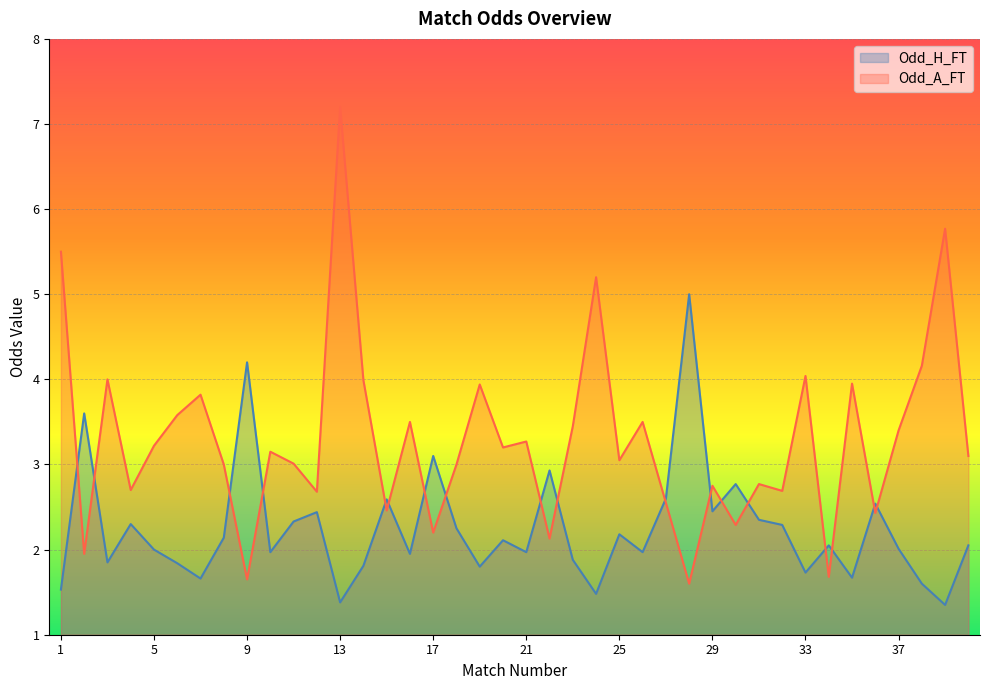

What is the maximum value for Odd_H_FT?

5.0